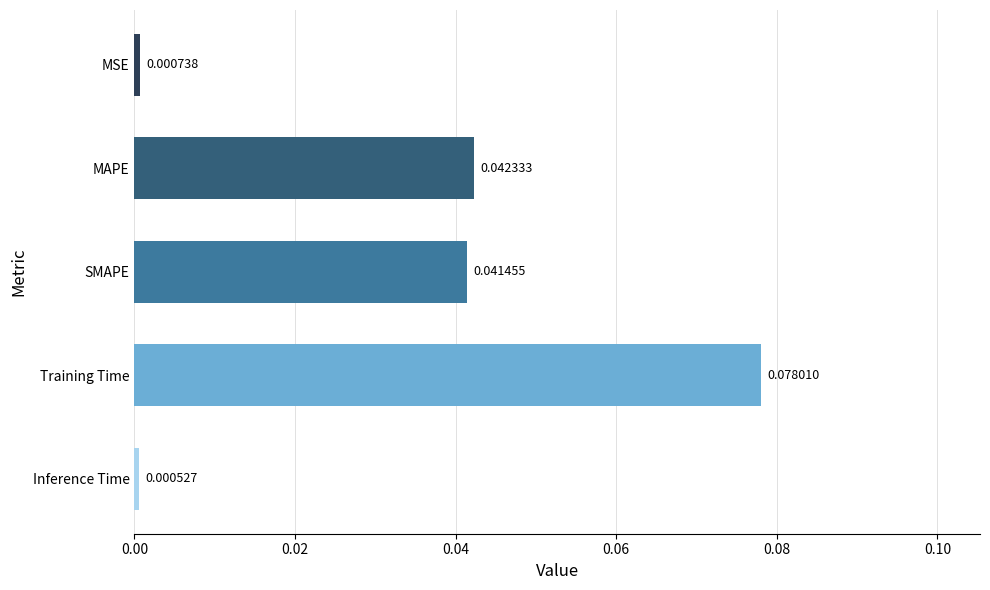

Which has a higher value, SMAPE or MSE?

SMAPE